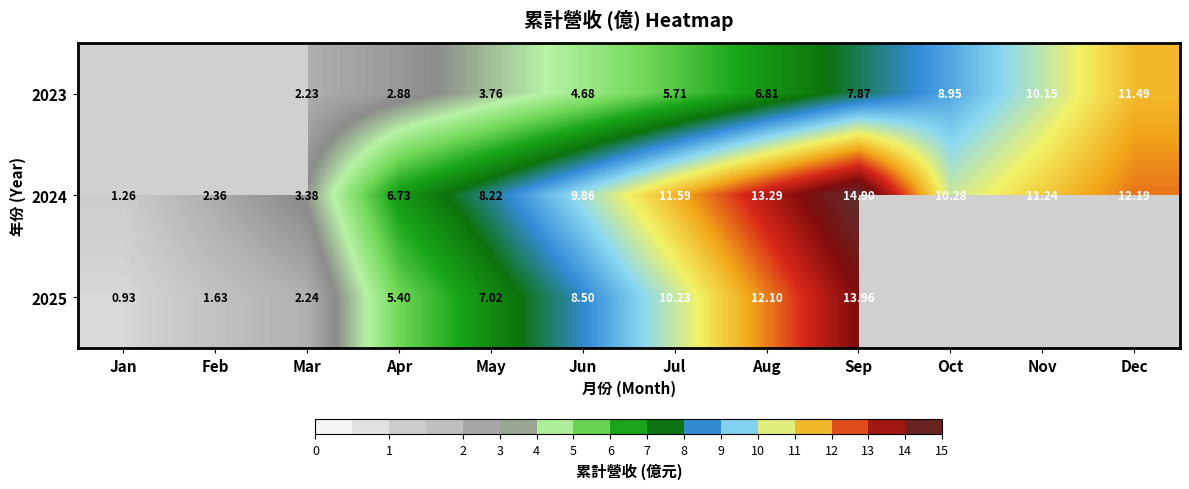

Is it true that 2024 equals 6.9 at Aug?

False